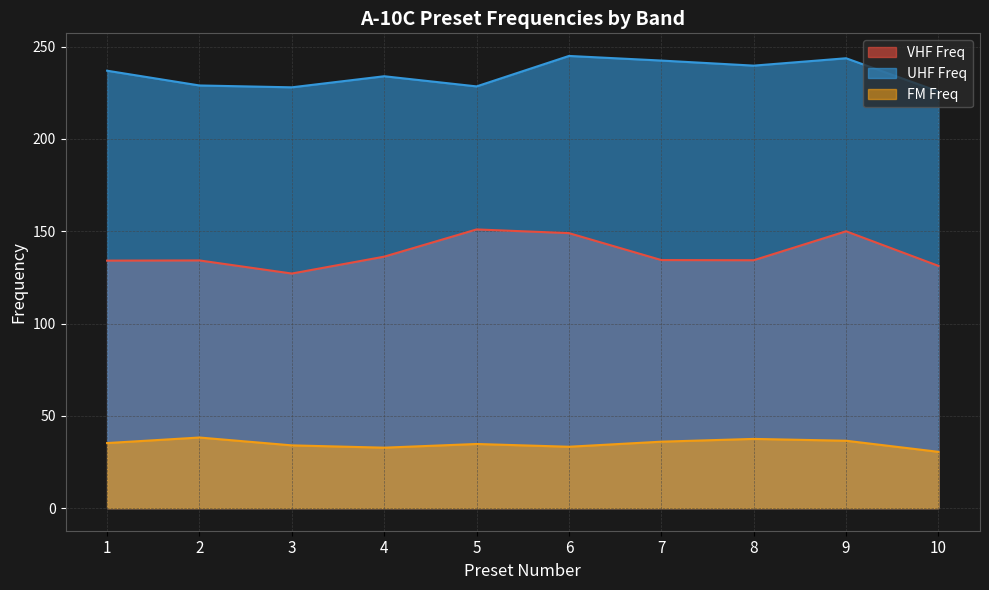

Which has a higher value, 4 or 9?

9